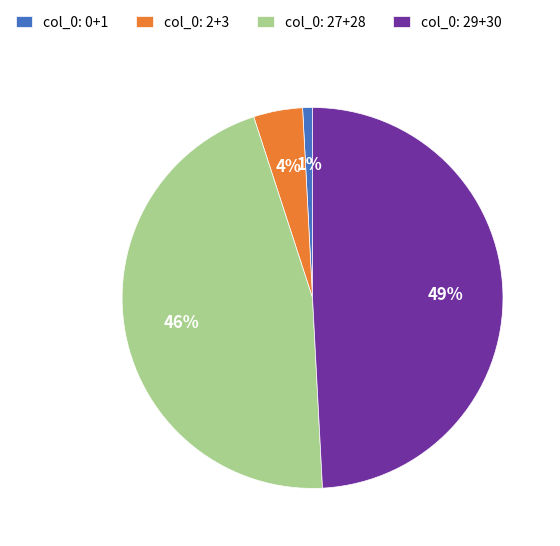

Is there a majority slice in this chart?

No